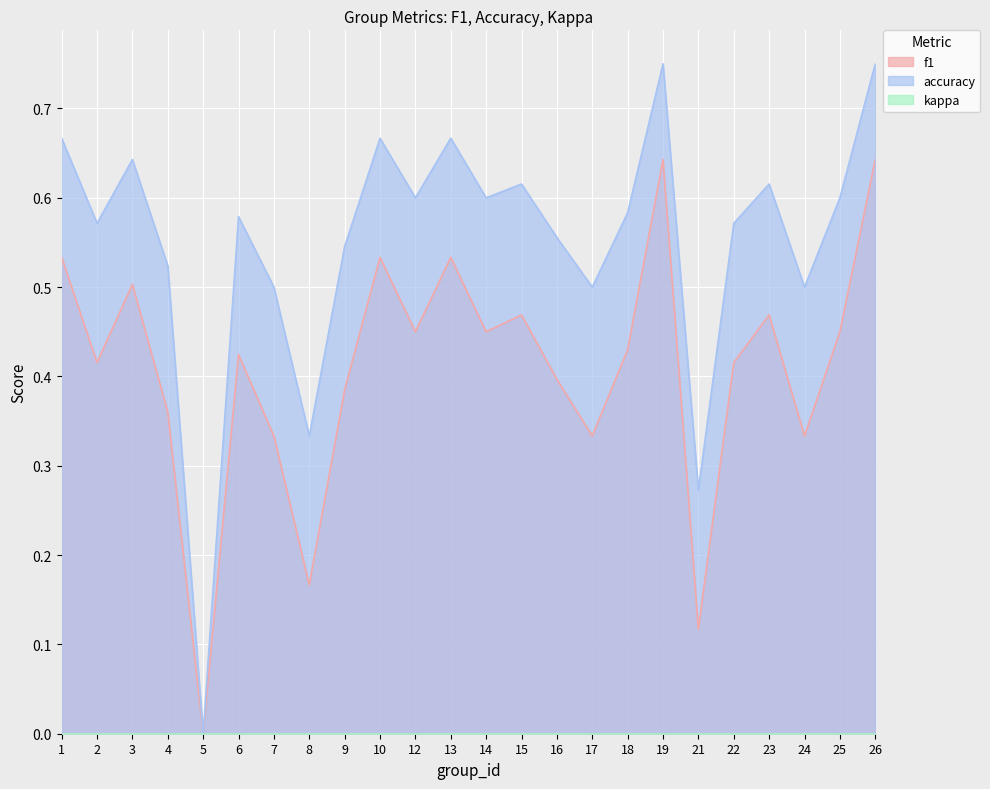

What is the average value of the f1 series?

0.4